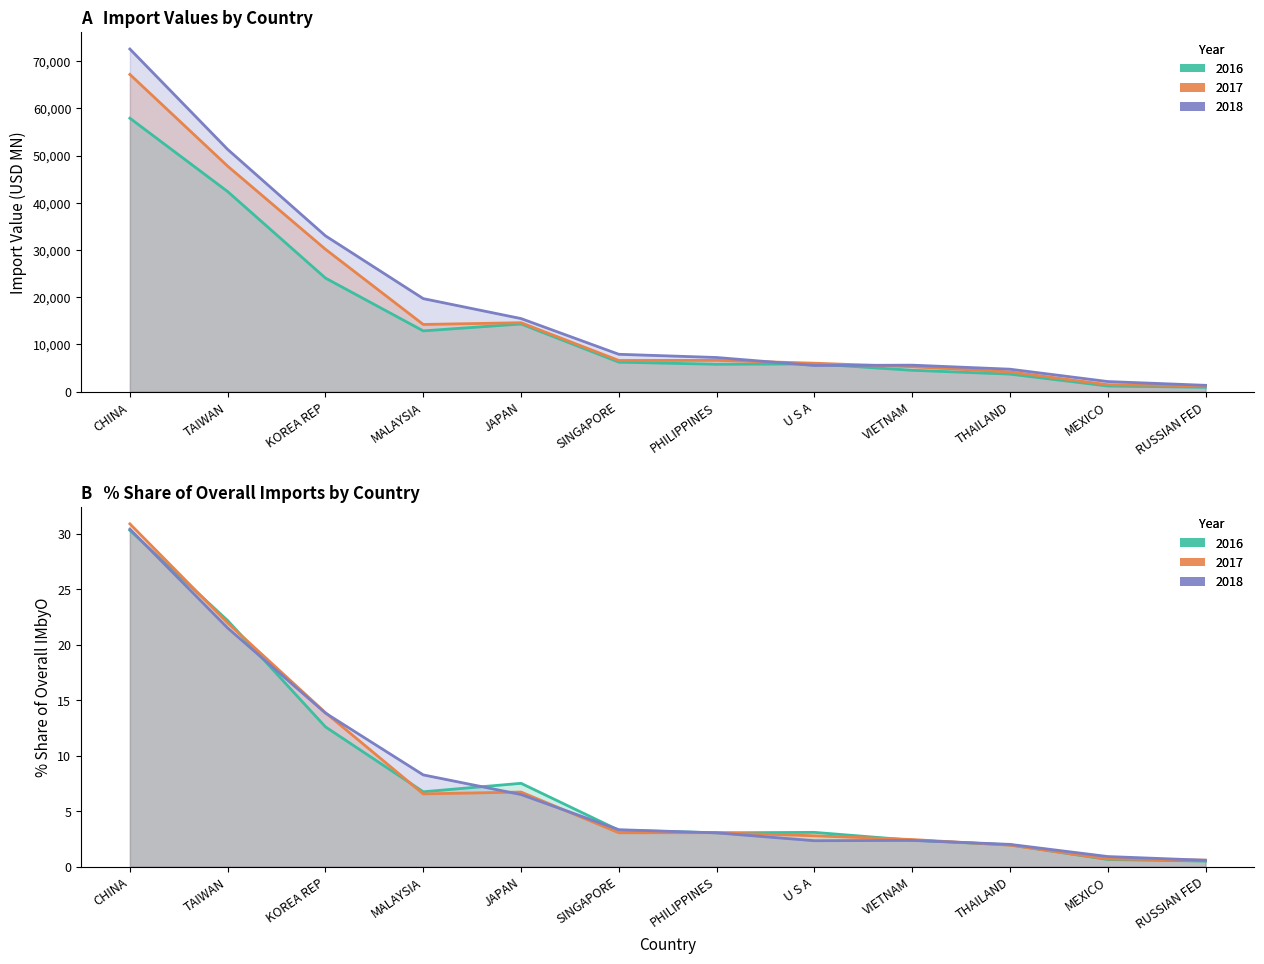

What is the difference between the highest and lowest values at SINGAPORE?

7923.4